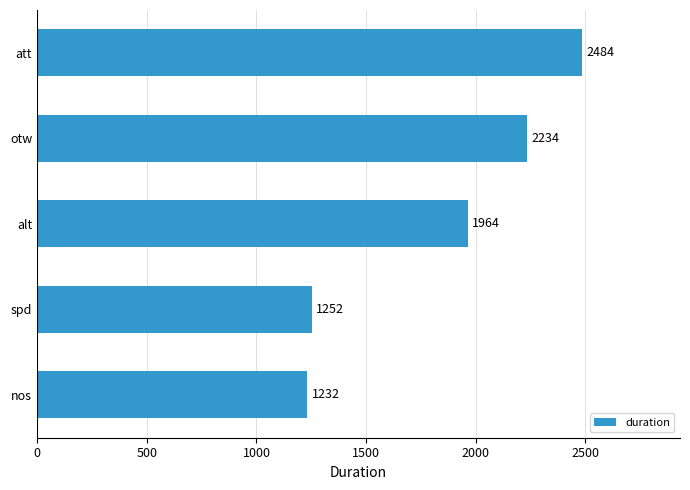

The chart shows a value of 3389 at alt. True or false?

False